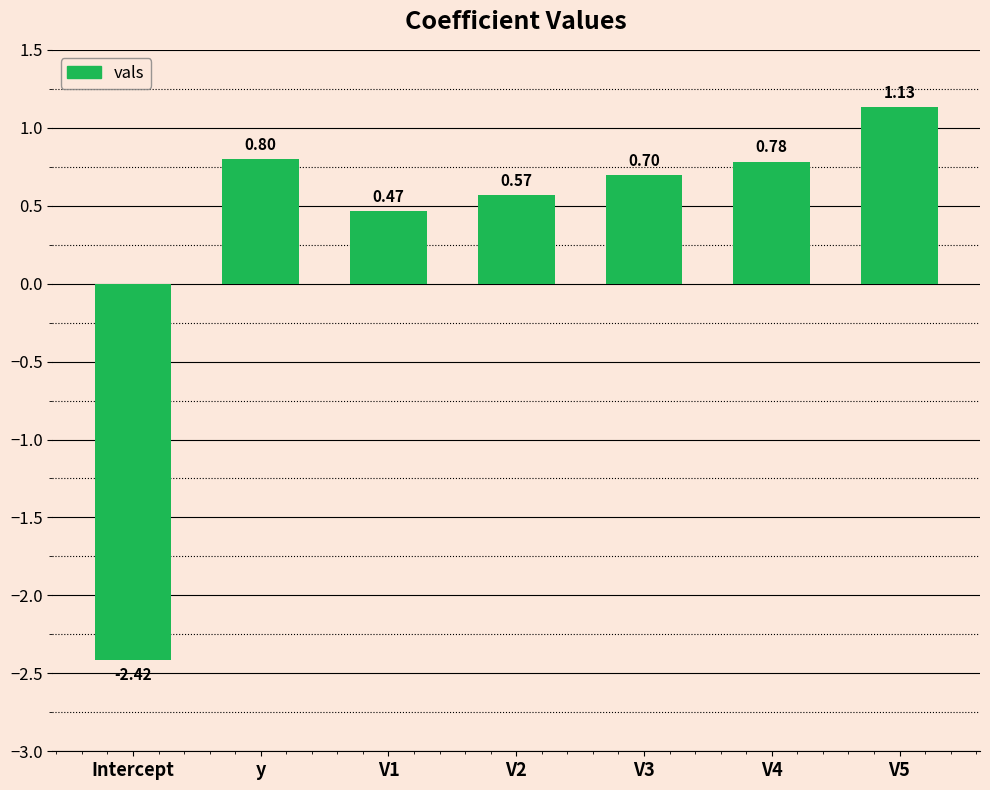

At which category does the chart reach its peak across all series?

V5